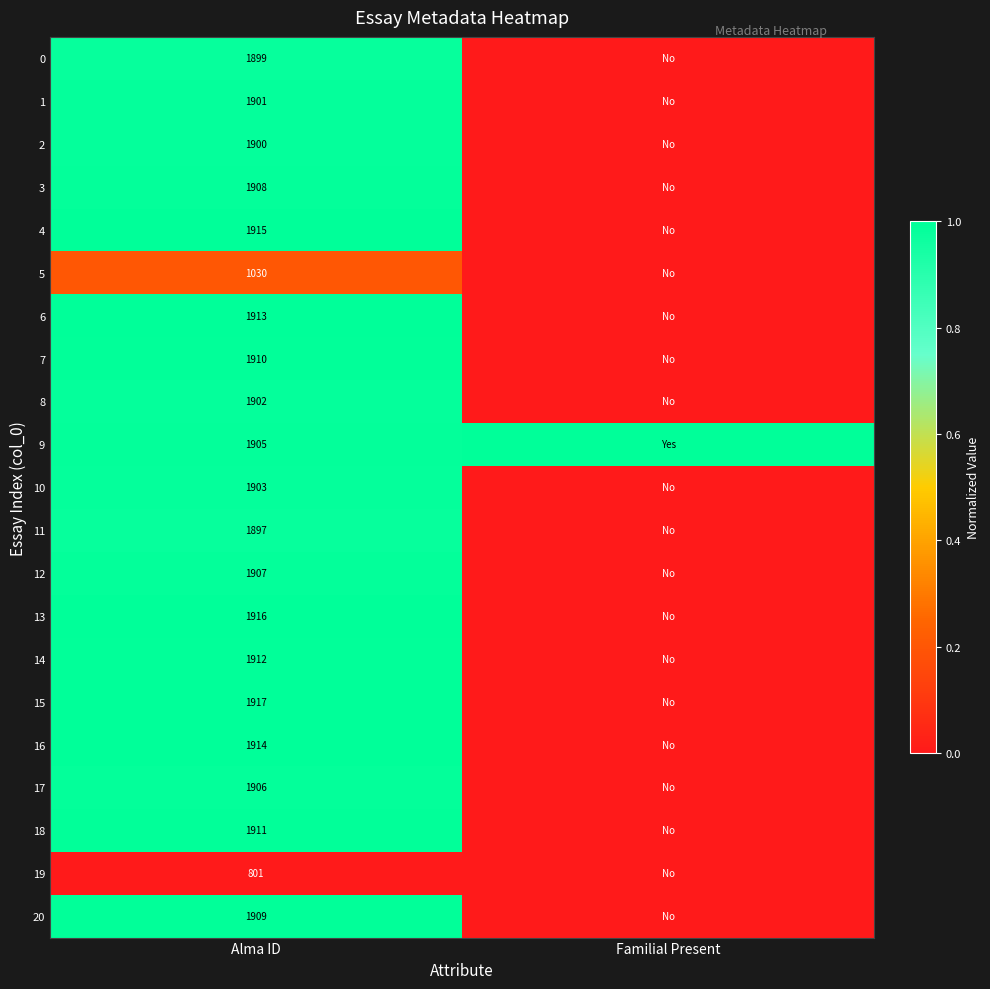

What is the difference between the highest and lowest values at Alma ID?

1116